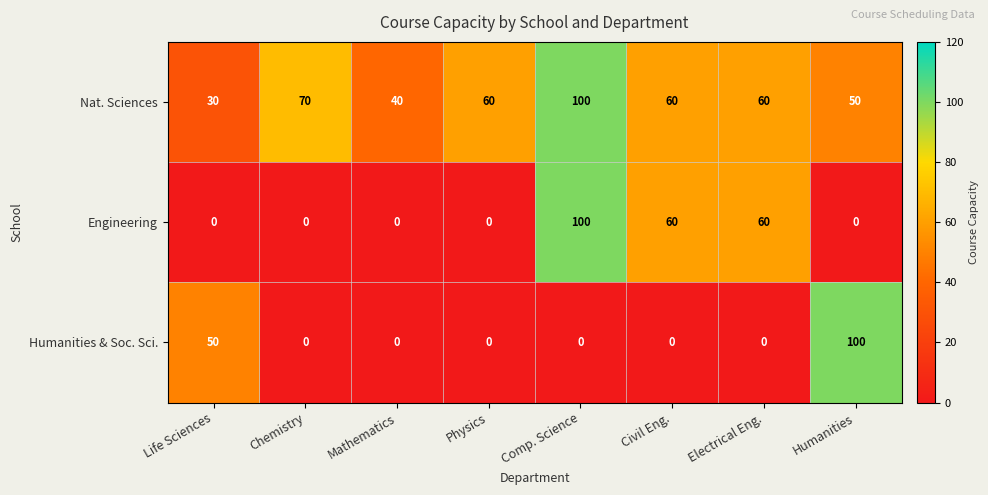

The Humanities & Soc. Sci. series shows 62 at Mathematics. True or false?

False